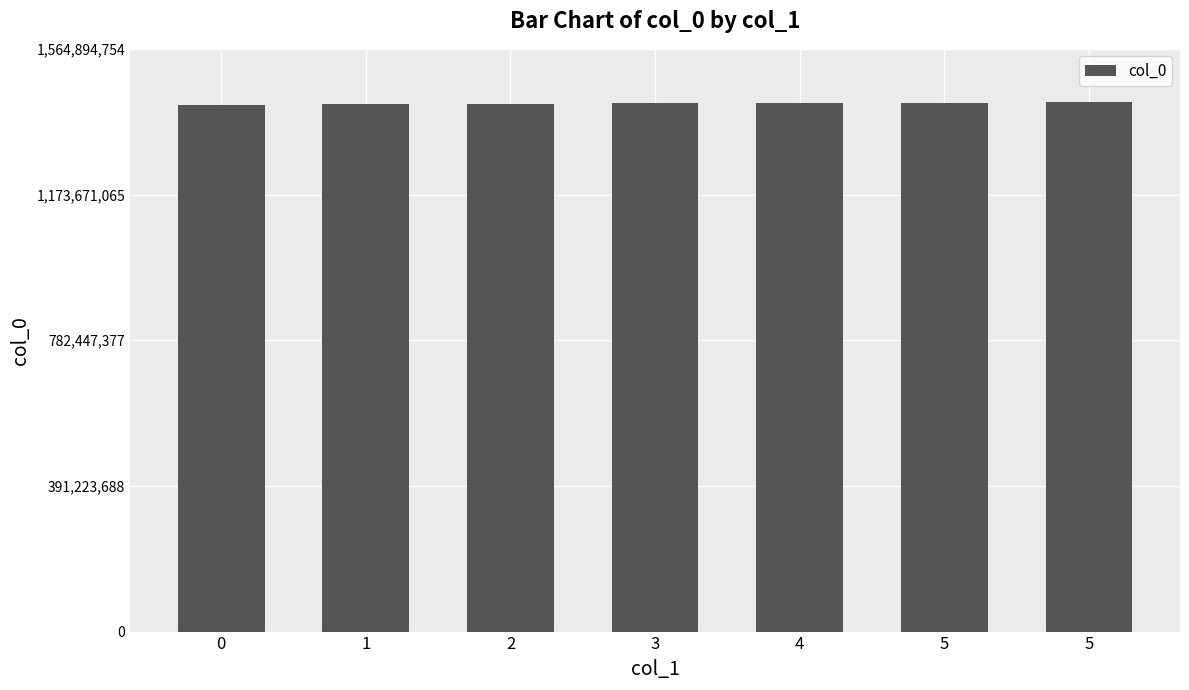

The value at 1 is 1415639362. True or false?

True